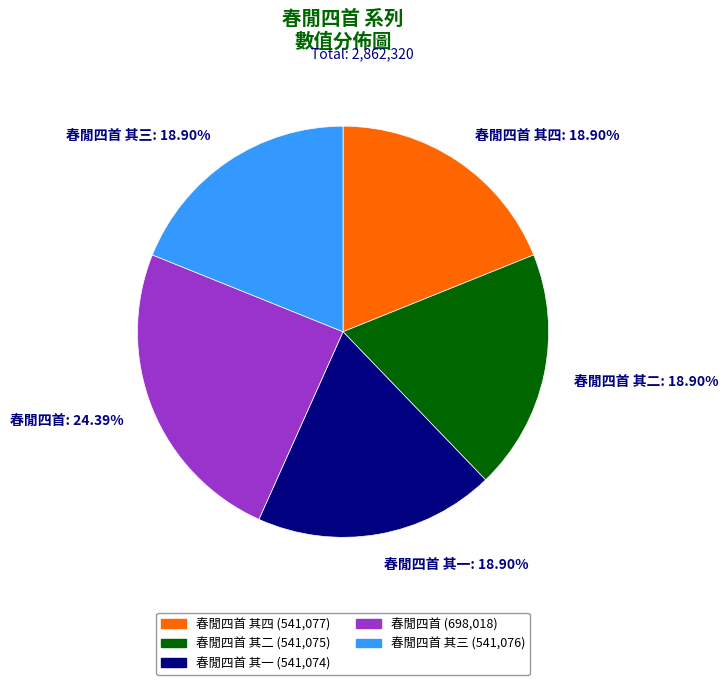

Count the number of slices in the pie.

5